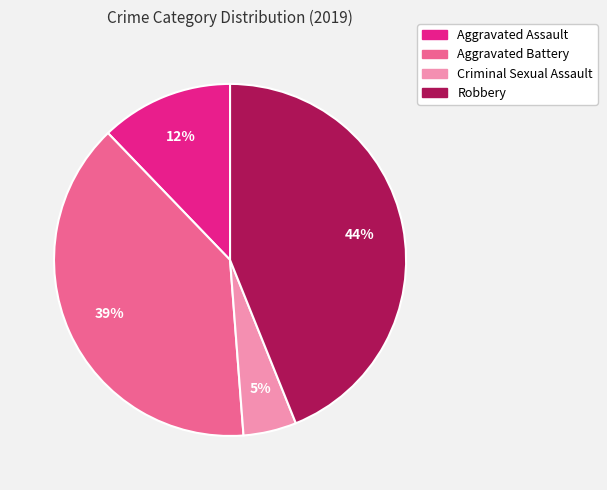

To the nearest percent, what portion does Aggravated Assault represent?

12%